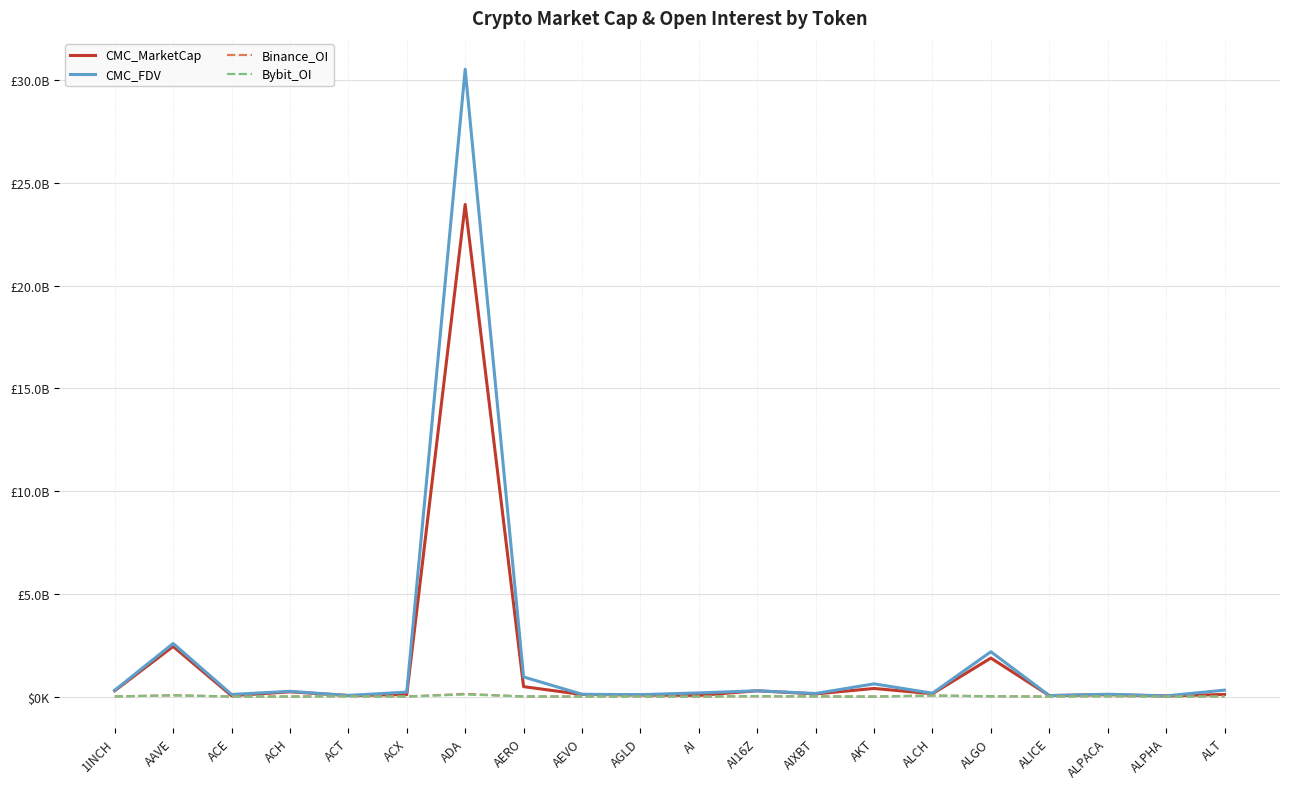

The CMC_FDV series shows 28874850.5 at AEVO. True or false?

False